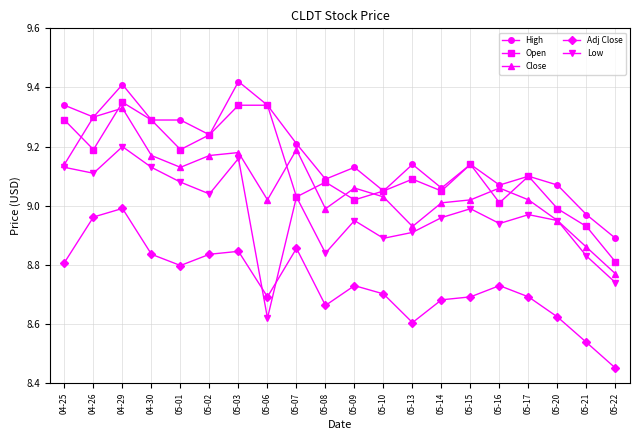

How many lines are shown in the chart?

5